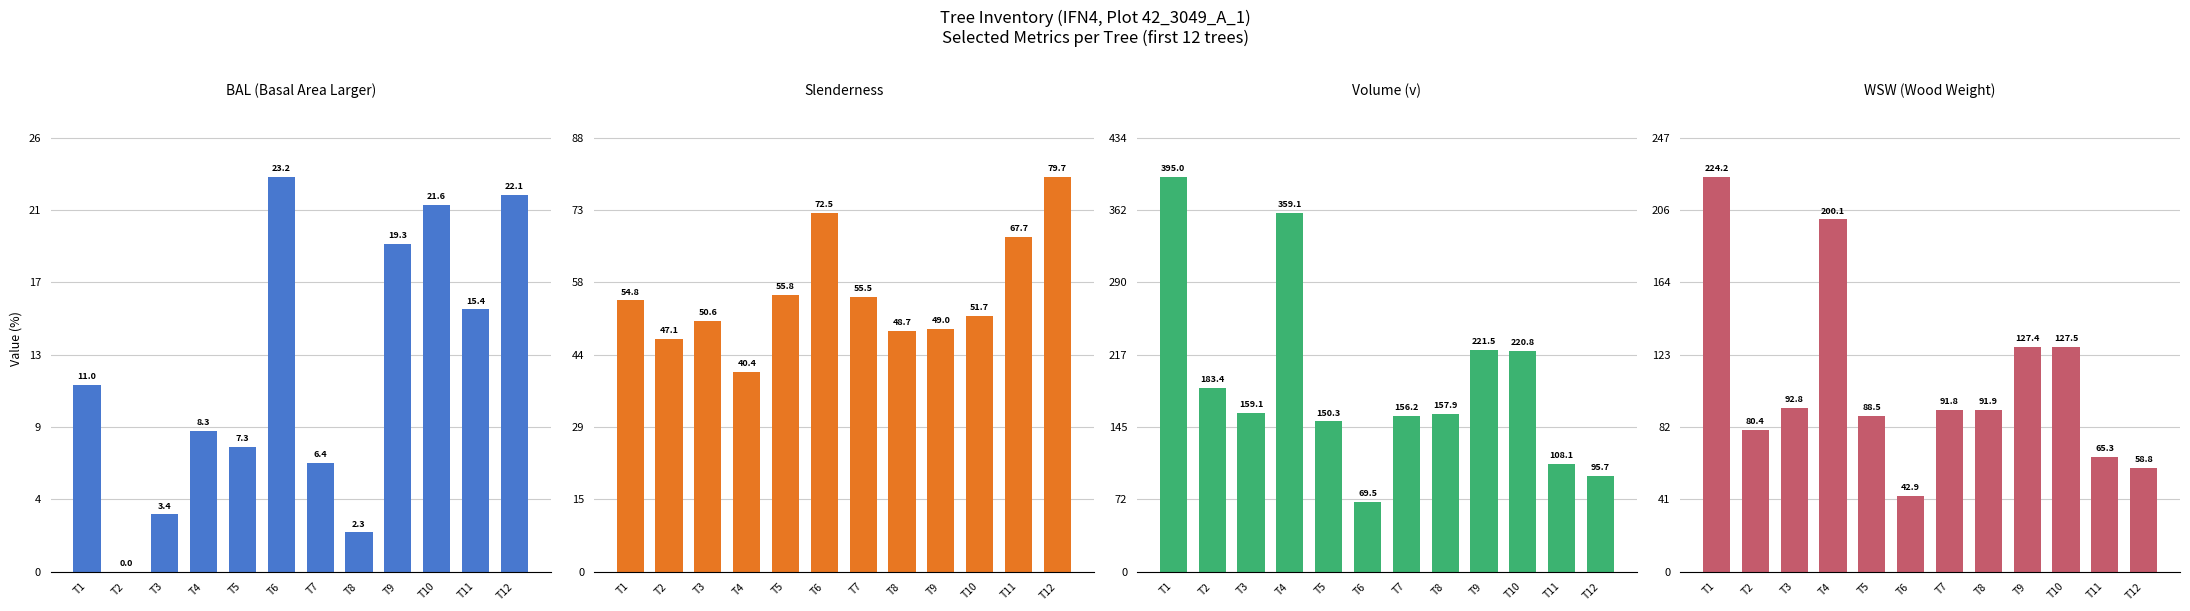

What is the spread (max minus min) of values at T9?

202.2